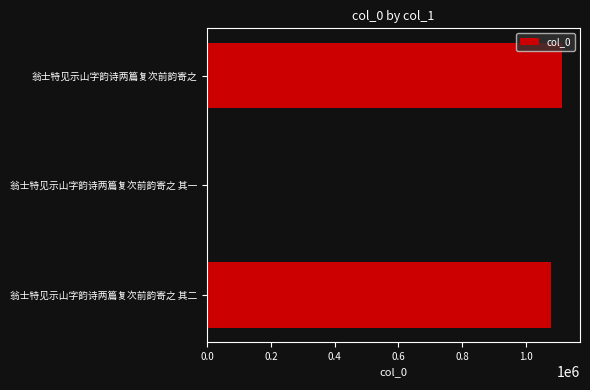

What is the label of the 1st bar from the top?

翁士特见示山字韵诗两篇复次前韵寄之